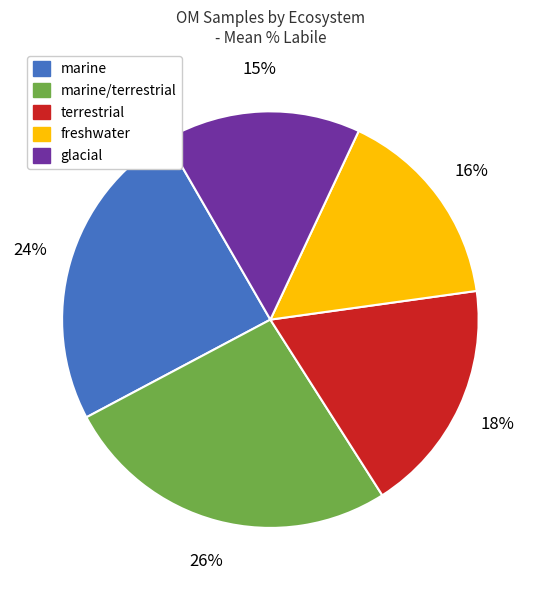

Does any single category account for the majority?

No